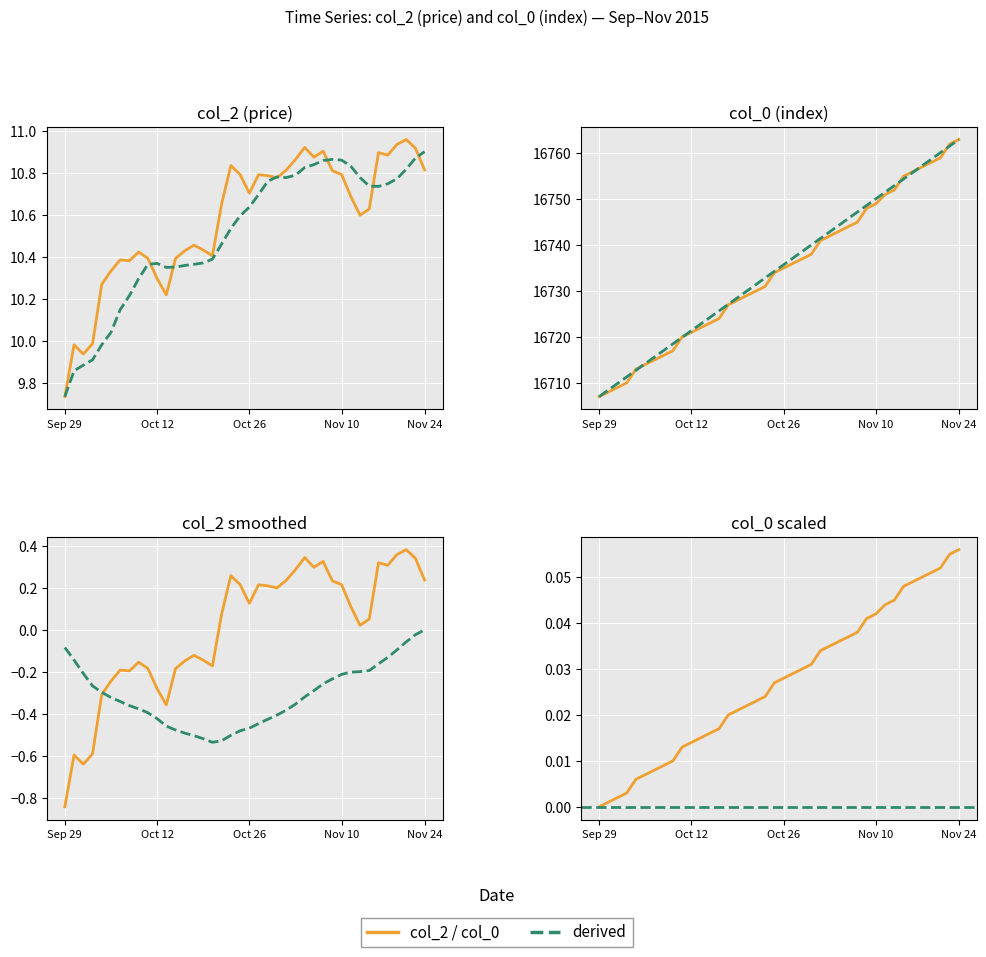

What is the label of the 36th point from the right?

2015-10-05